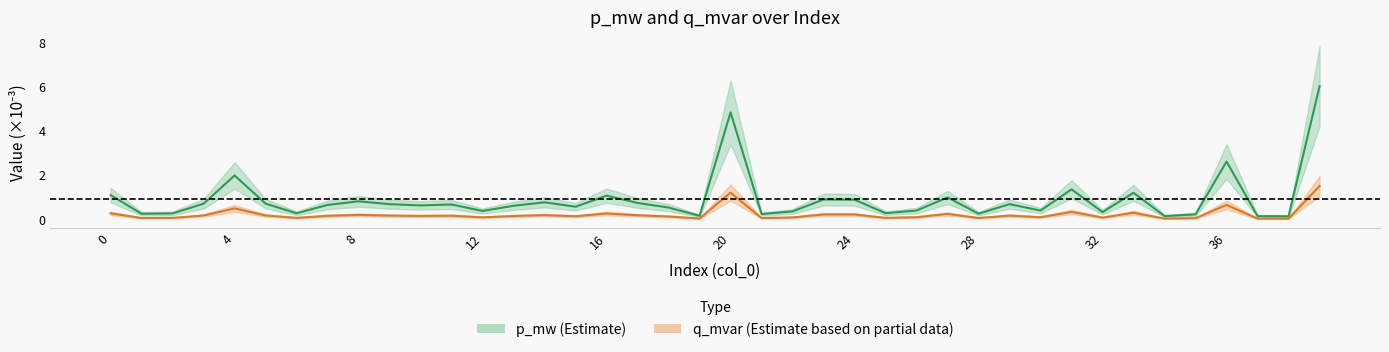

How many series are shown in this chart?

2